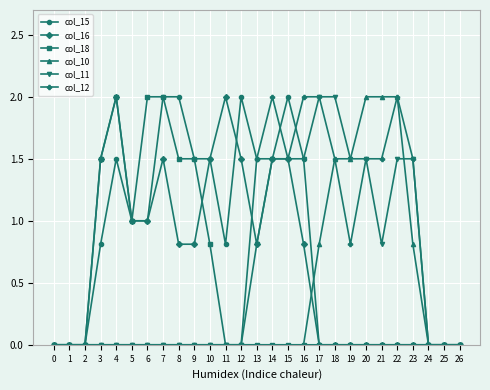

What is the total value across all series at 18?

5.0